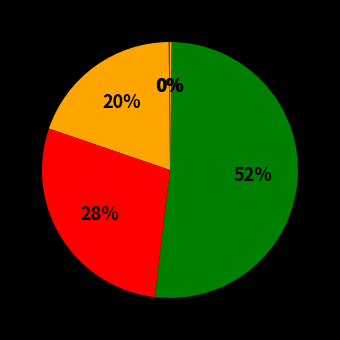

Is there any slice that represents more than half of the pie?

Yes